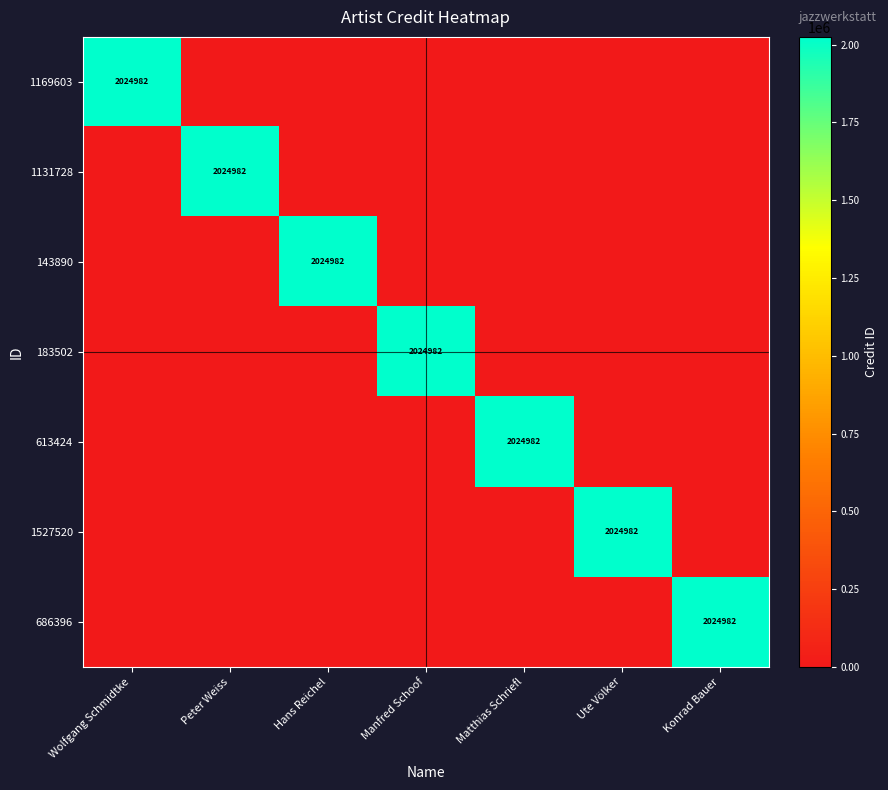

How many positive values does the 1169603 series have?

1